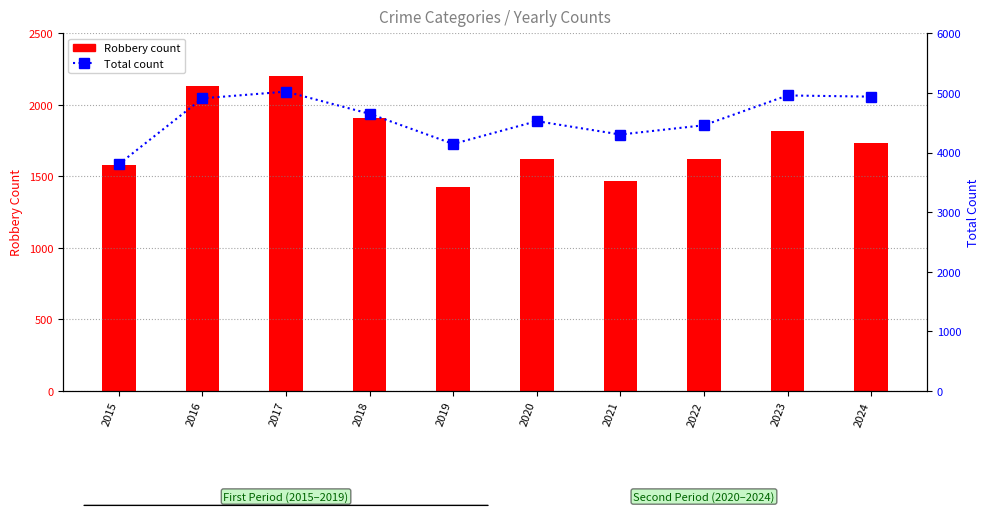

What is the sum of all Robbery values?

17511